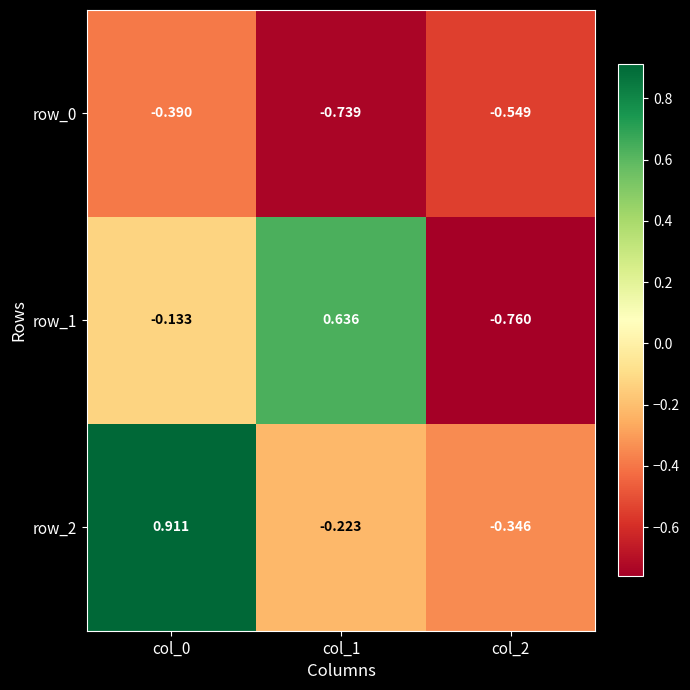

Is it true that row_2 equals -0.1 at col_1?

False